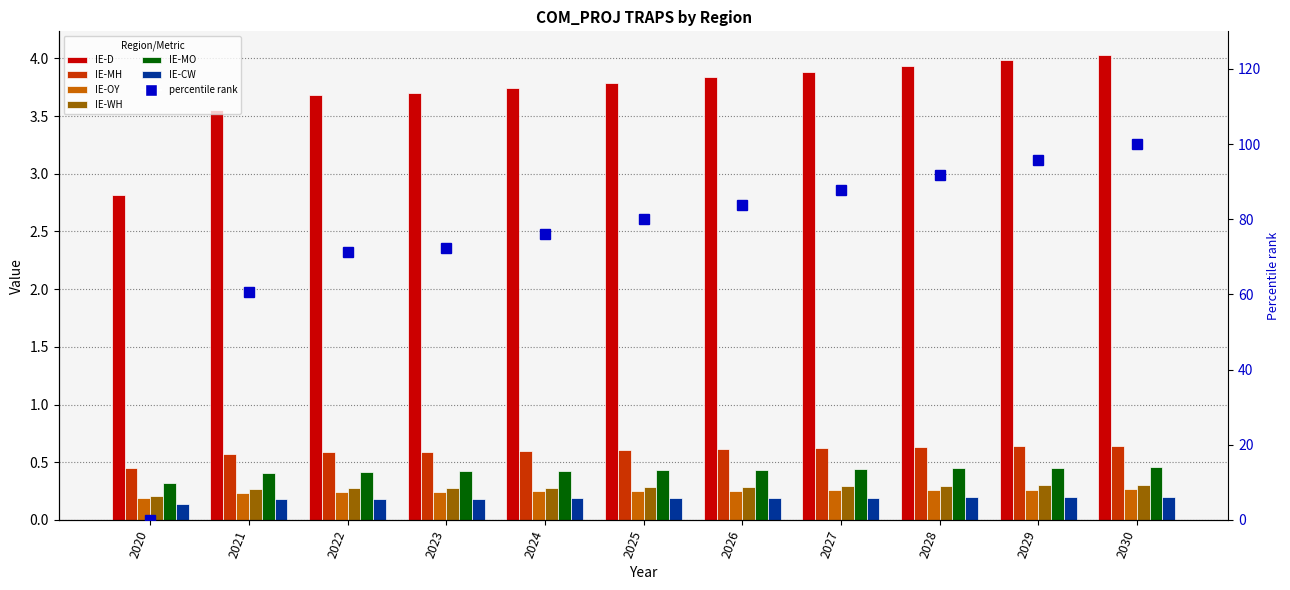

What is the spread (max minus min) of values at 2020?

2.7